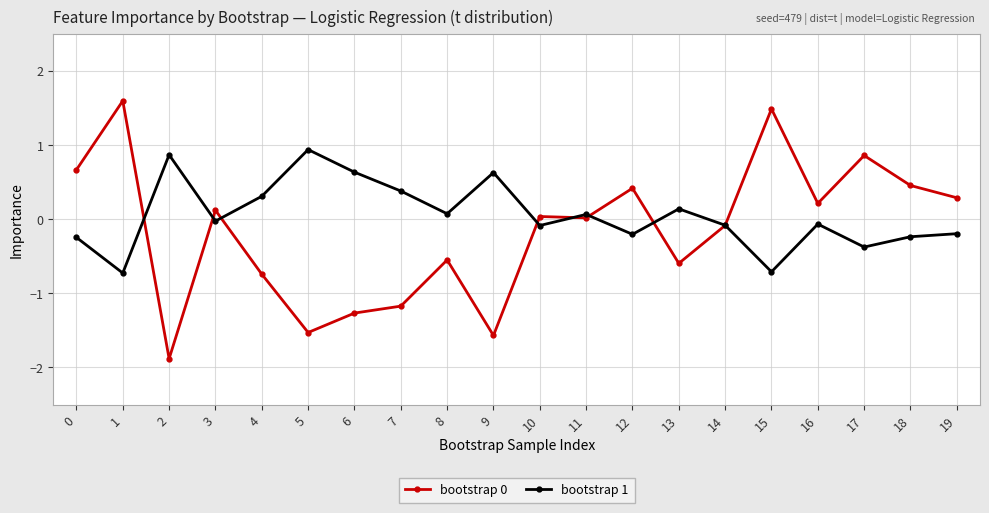

The bootstrap 0 series shows 0.2 at 0. True or false?

False